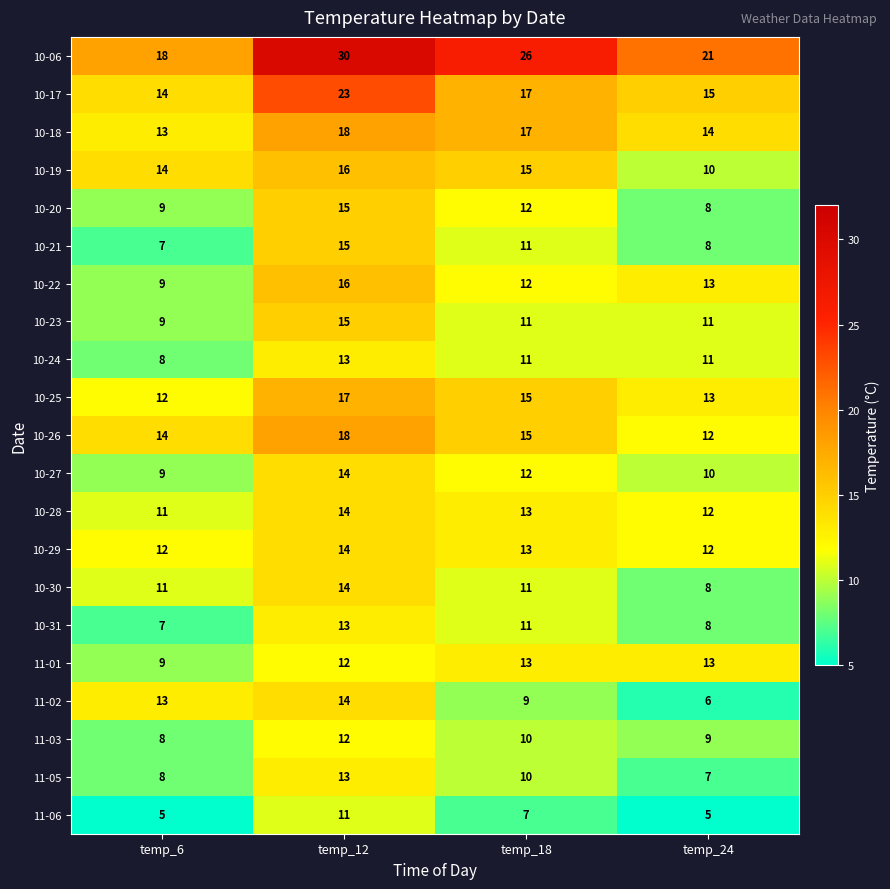

What is the sum of all 10-22 values?

50